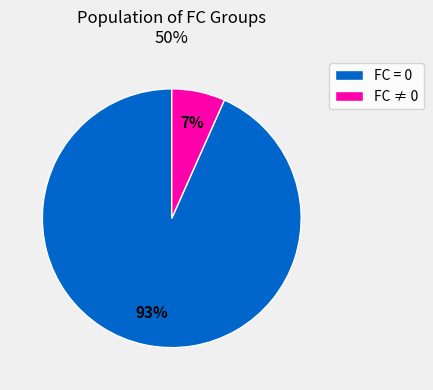

How many slices are in this pie chart?

2